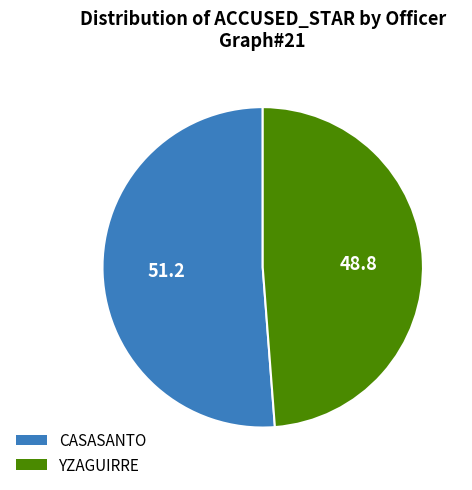

Rank the categories by value from highest to lowest.

CASASANTO, YZAGUIRRE